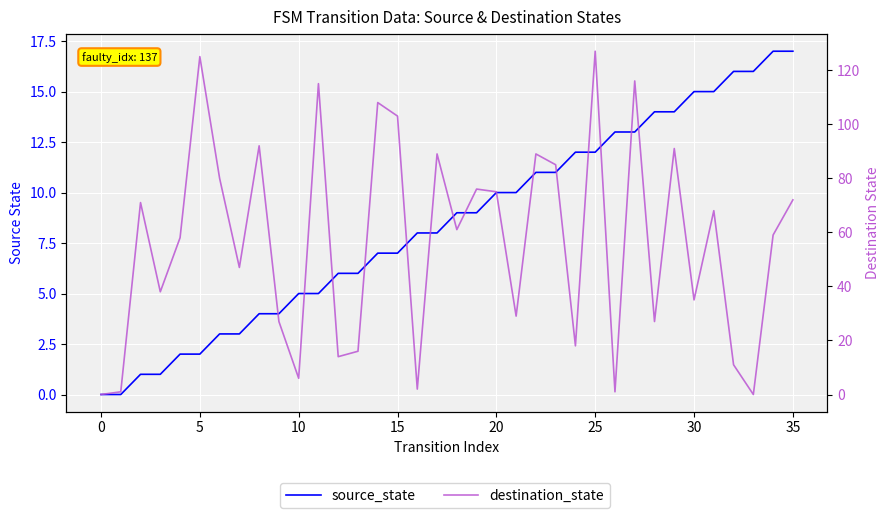

What value does the source_state series have at 19, to the nearest 10?

10